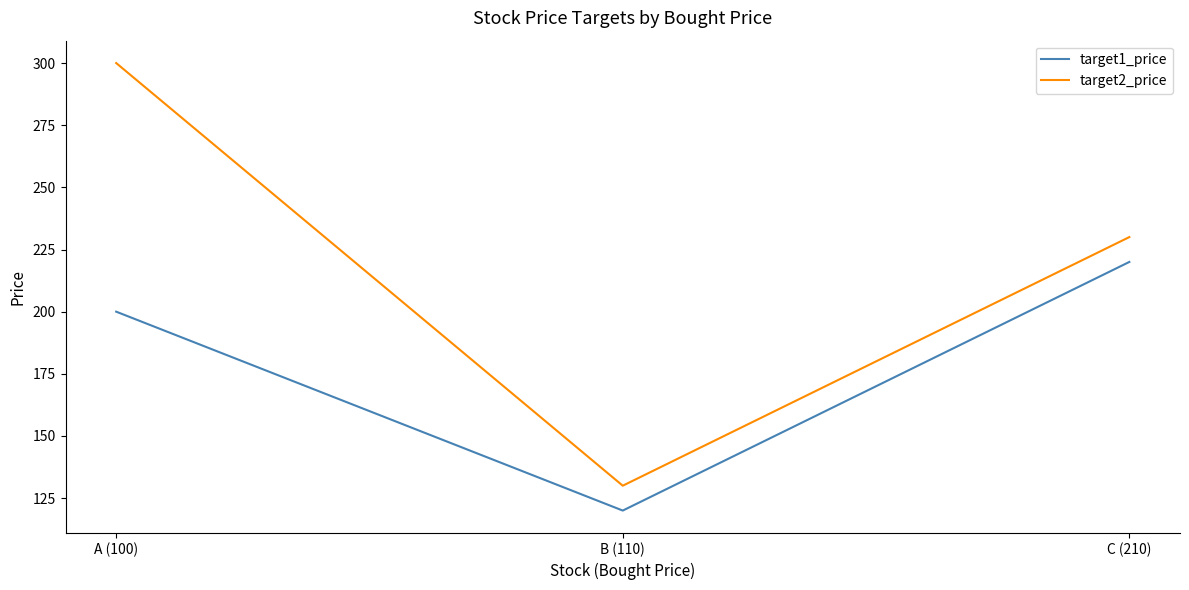

List the series in order of their peak value, lowest first.

target1_price, target2_price